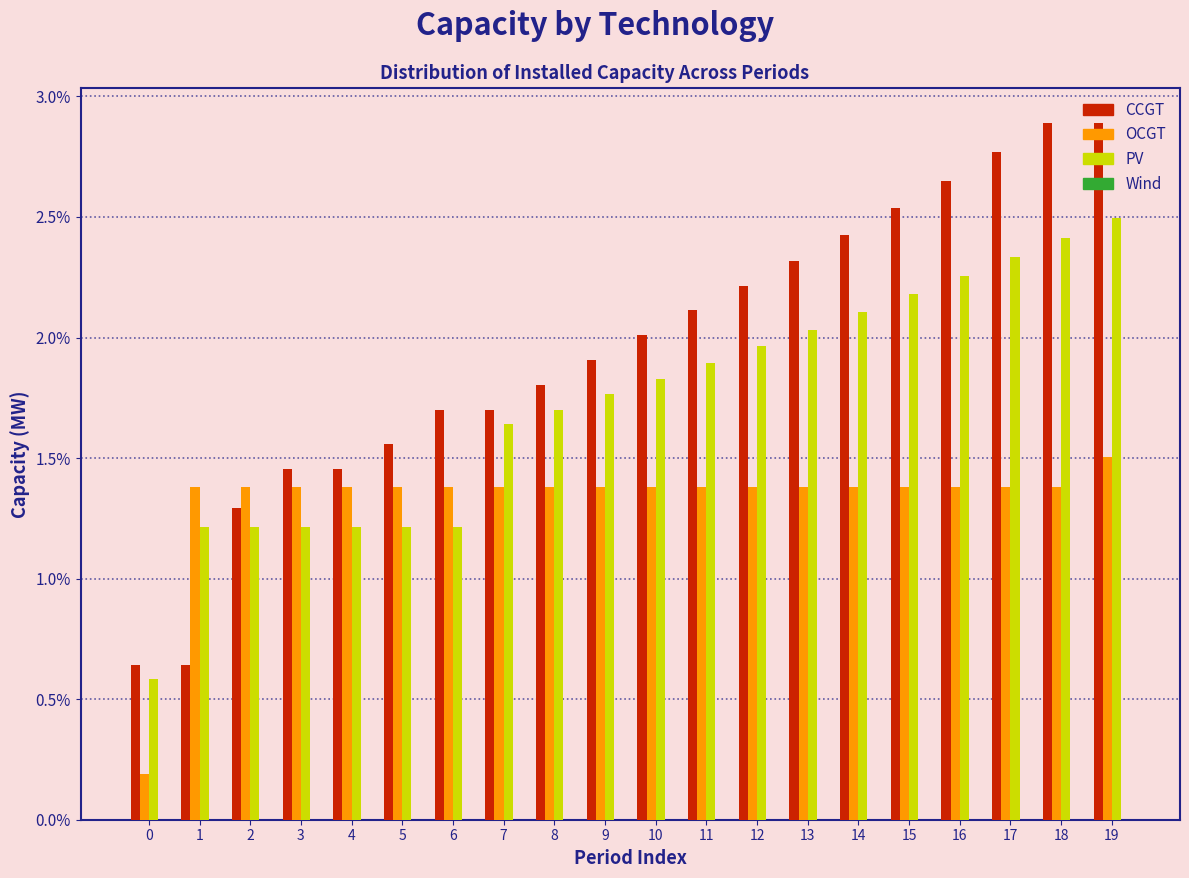

Rank the series at 17 from highest to lowest value.

CCGT, PV, OCGT